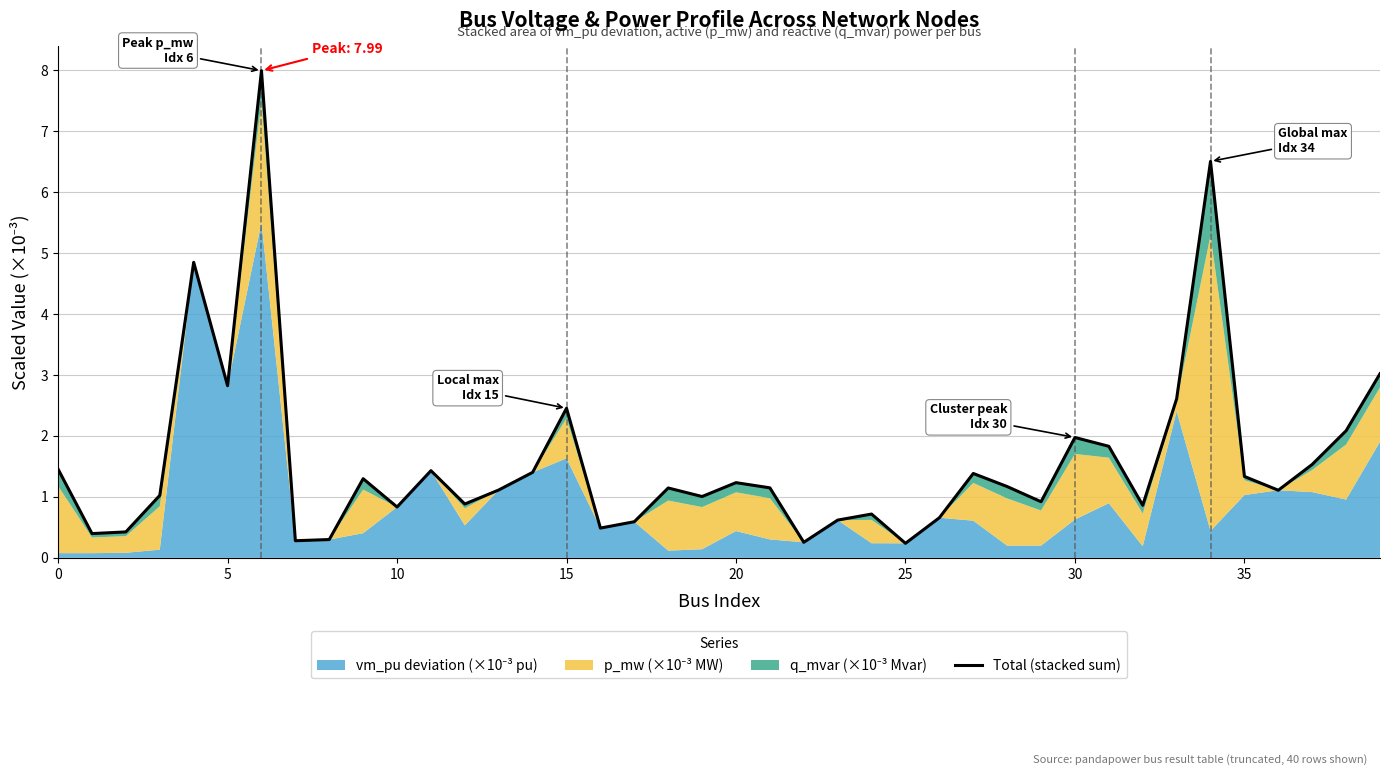

What is the ratio of the value at 31 to the value at 0?

1.3